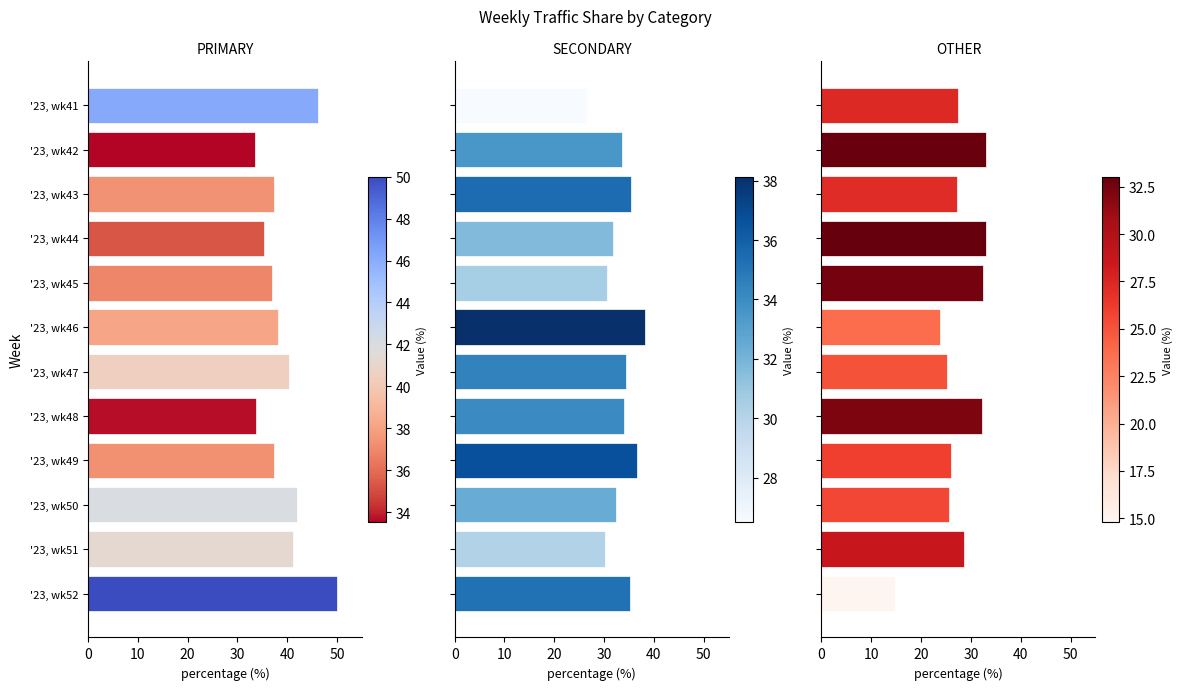

What is the difference between the maximum and minimum values in the PRIMARY series?

16.5